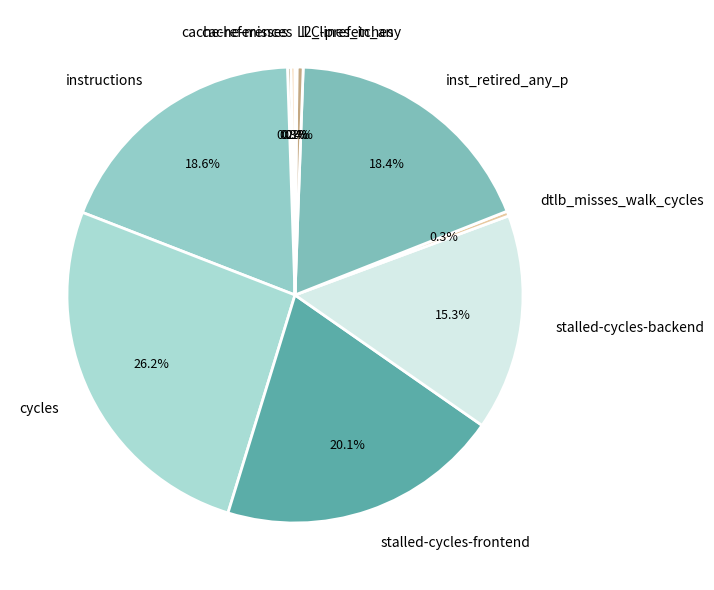

Which category has the biggest portion of the pie?

cycles